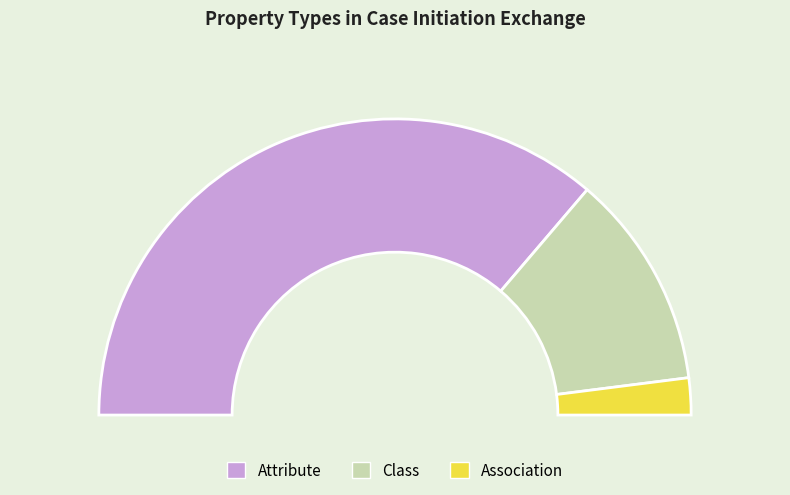

To the nearest percent, what is the combined percentage of Association and Class?

28%